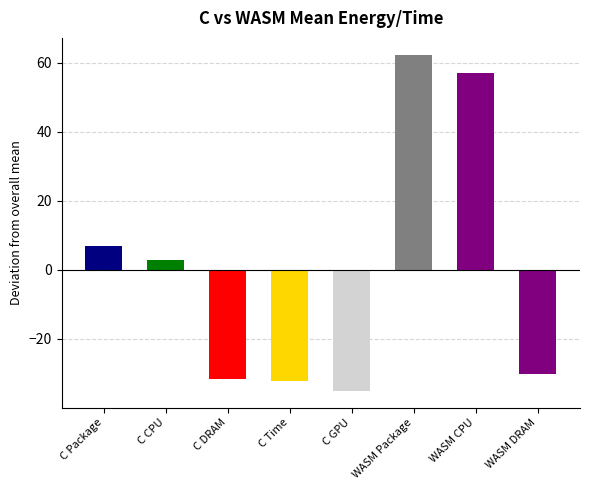

What is the sum of the values at C GPU and C DRAM?

-66.6